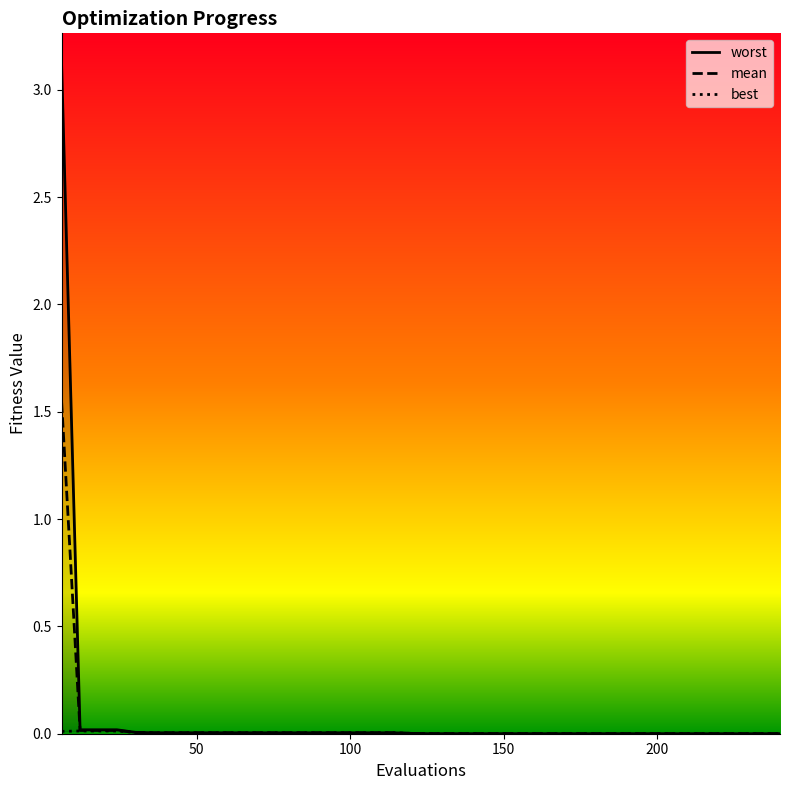

List the series in order of their overall mean, highest first.

worst, mean, best